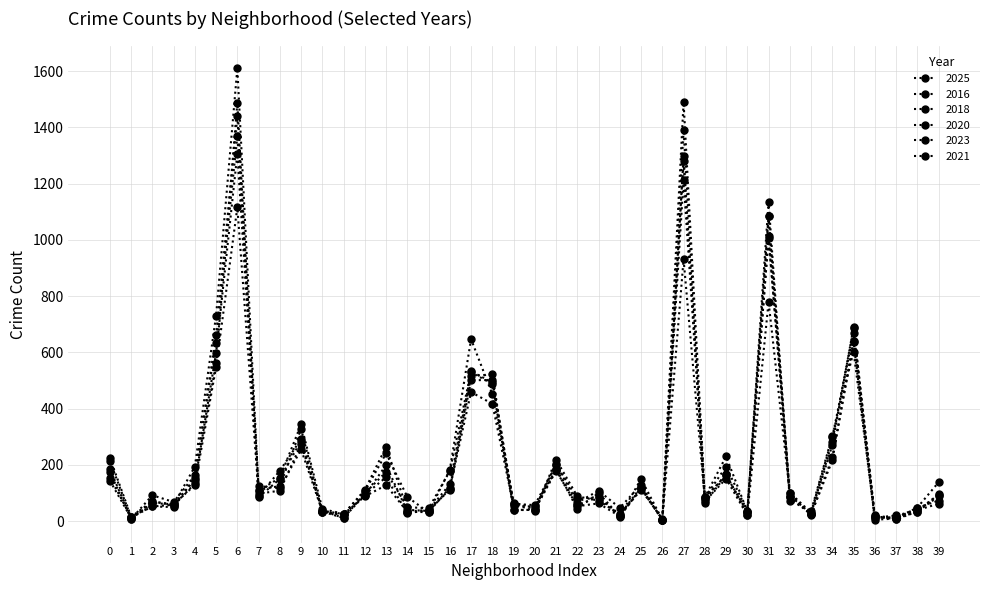

What is the value of the 2018 point at the 1st from the left?

225